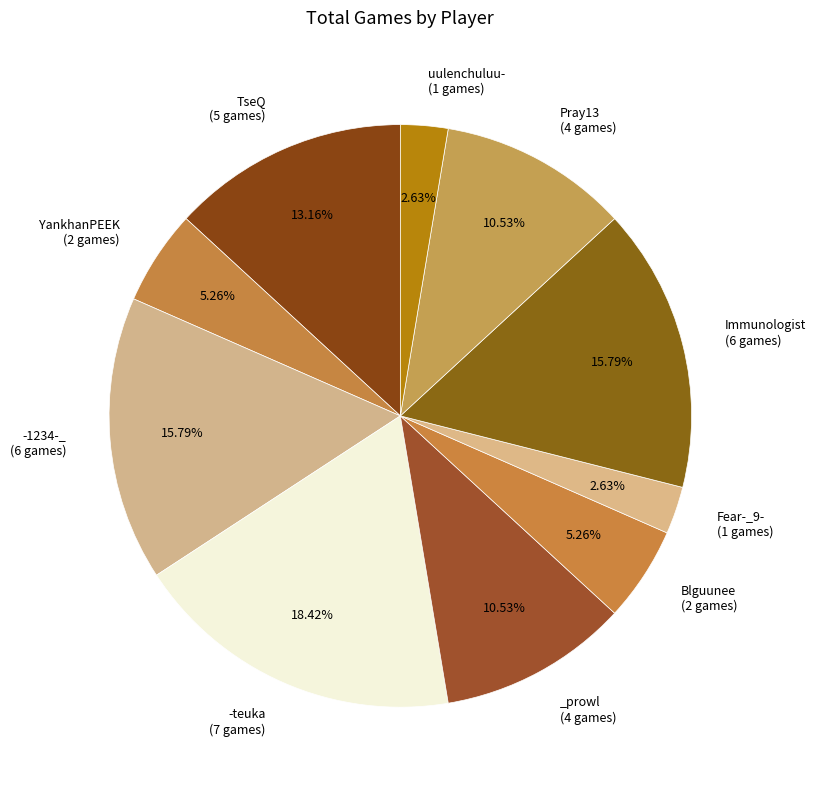

Count the number of slices in the pie.

10